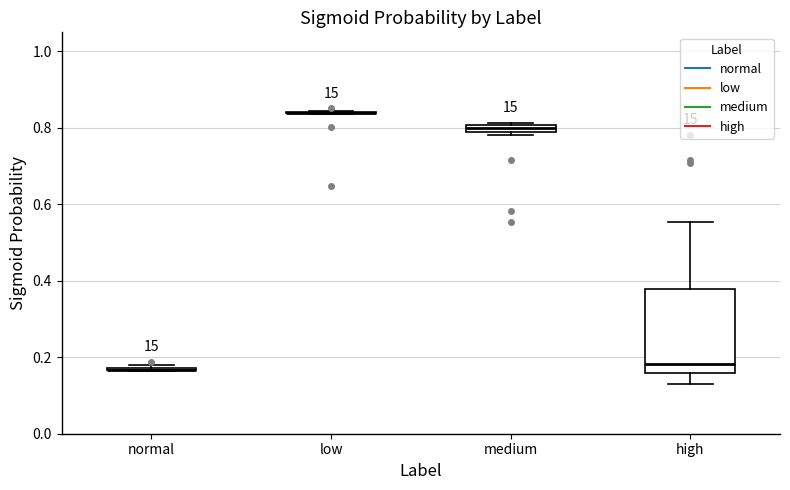

Comparing the boxes themselves (not the whiskers), which one is the tallest?

high